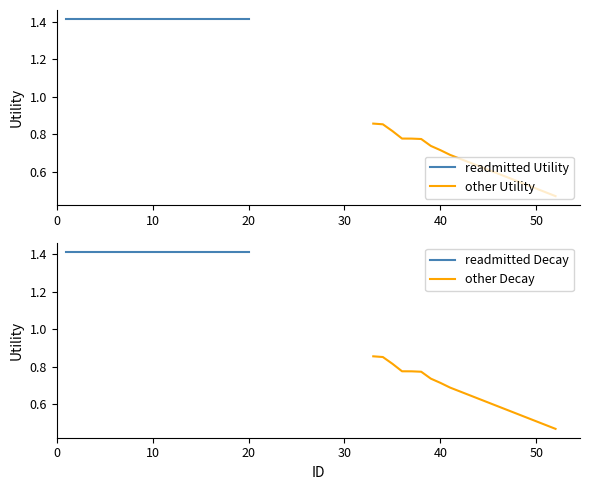

True or false: readmitted Decay and readmitted Utility intersect in this chart.

False